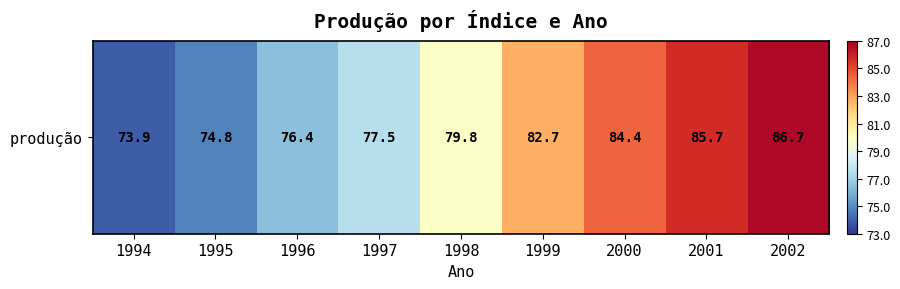

Reading left to right, list all the values displayed in this chart.

73.9	74.8	76.4	77.5	79.8	82.7	84.4	85.7	86.7